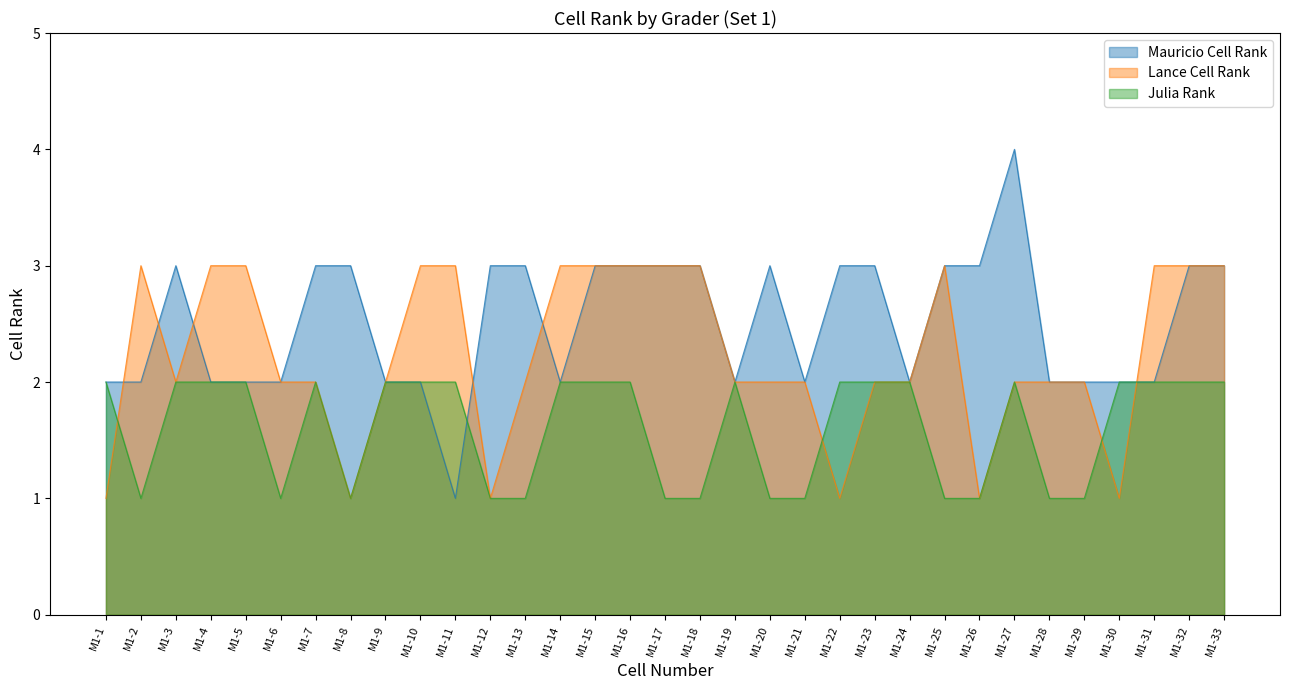

What is the approximate value of Julia Rank at M1-18?

1